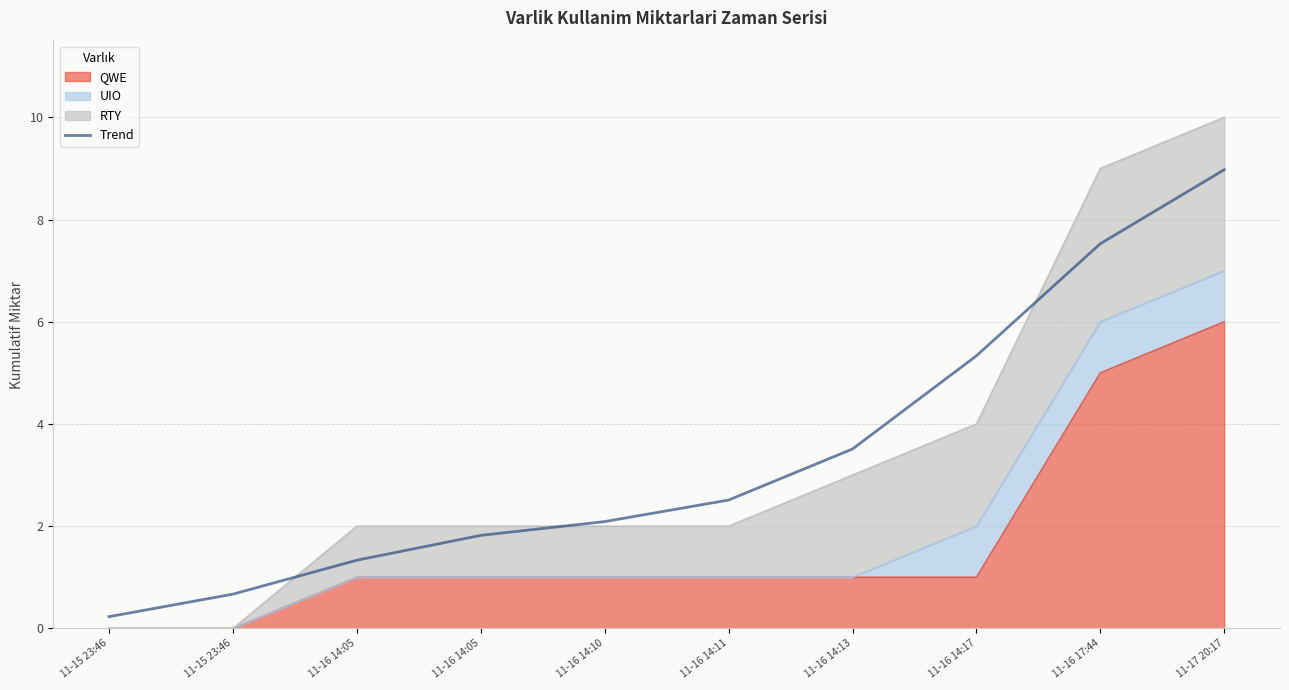

Reading left to right, extract all data points from this chart.

0.2	0.7	1.3	1.8	2.1	2.5	3.5	5.3	7.5	9.0